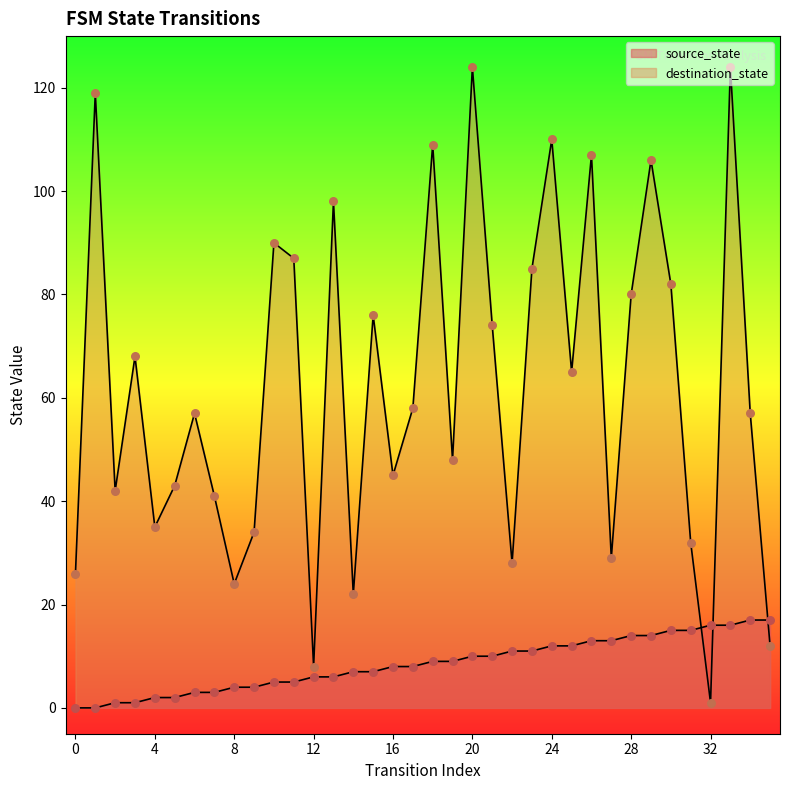

Which series reaches the minimum Y coordinate?

source_state